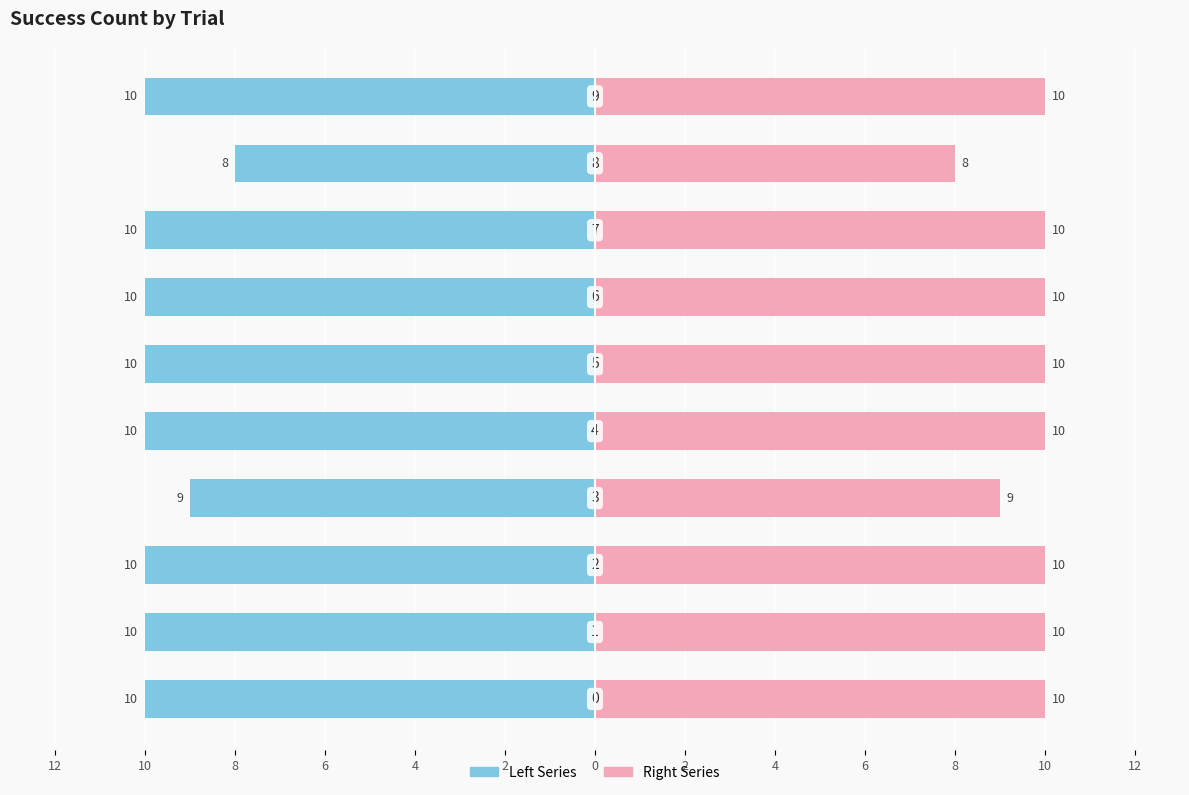

What is the difference between the maximum and minimum values in the Left Series series?

2